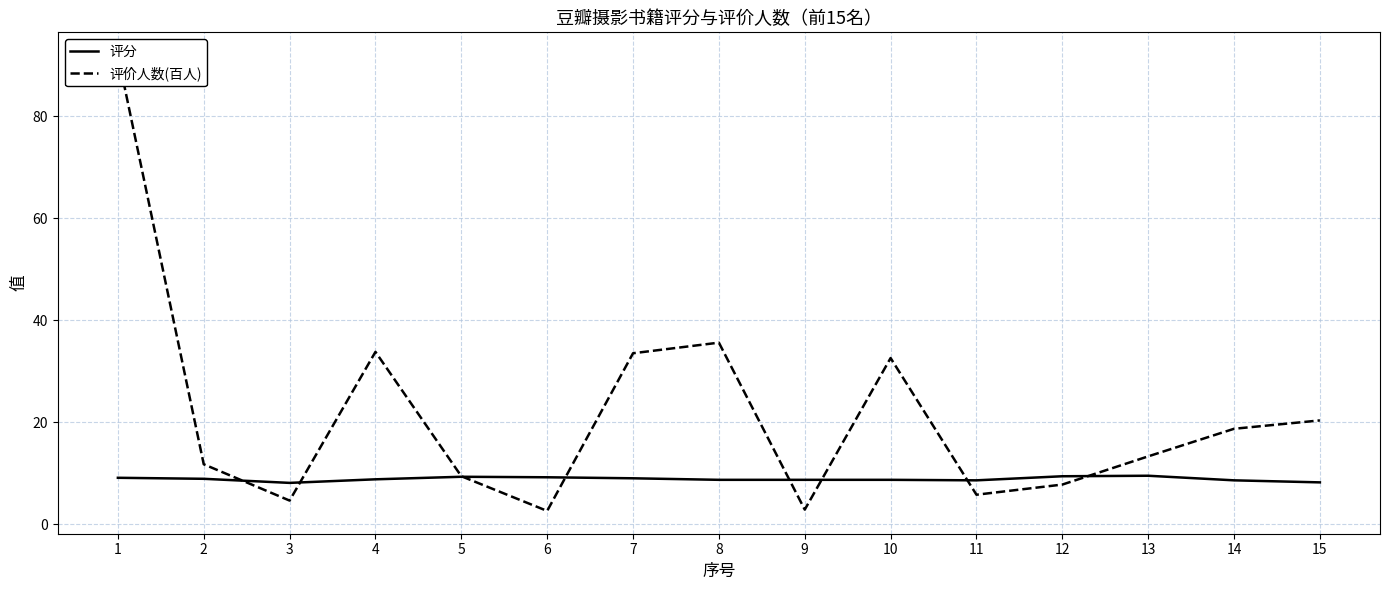

How many values in the 评价人数(百人) series exceed 13?

8